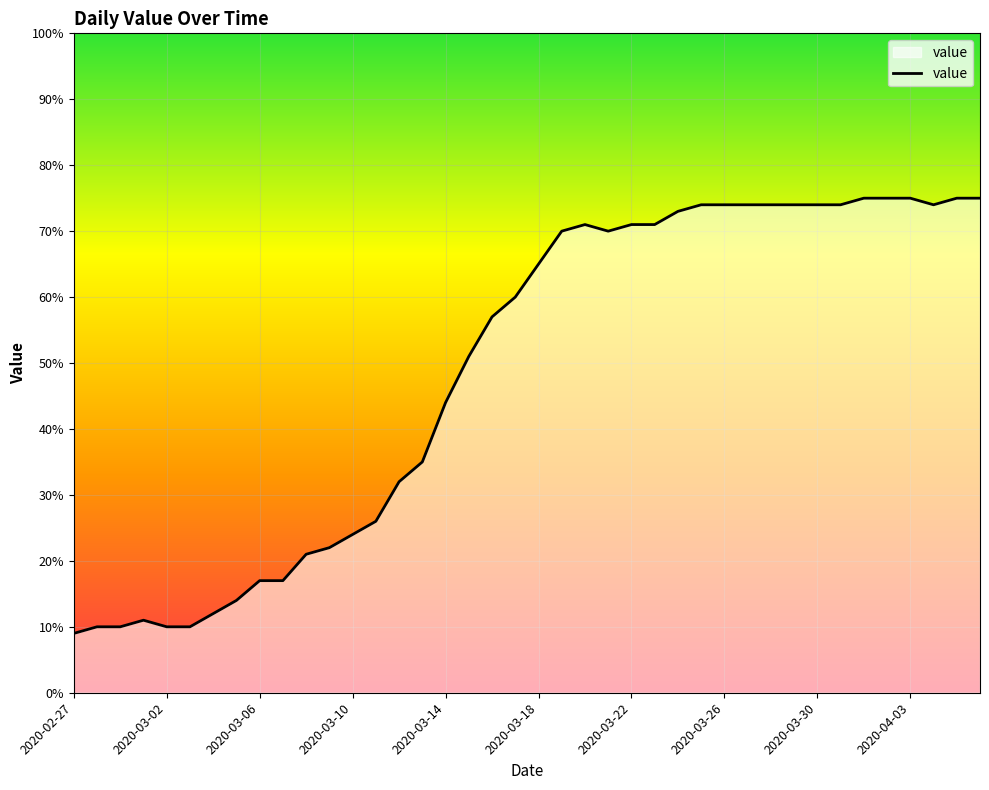

What is the smallest value displayed?

9